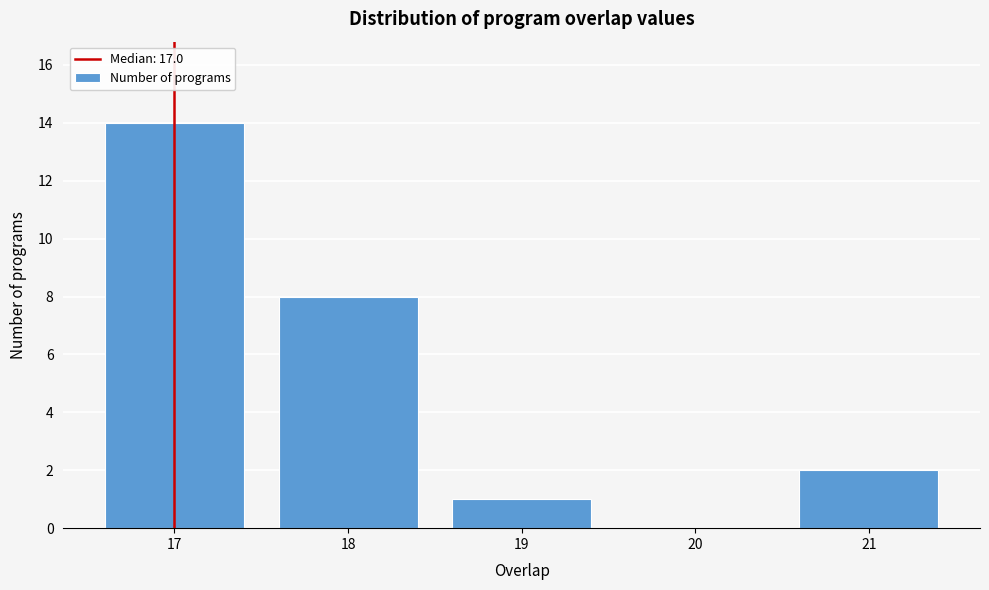

Reading left to right, transcribe this chart: for each bar, give the range it covers on the x-axis and its height. The values are not printed on the chart, so give them approximately, as read against the axis.

16.5 to 17.5: 14
17.5 to 18.5: 8
18.5 to 19.5: 1
19.5 to 20.5: 0
20.5 to 21.5: 2